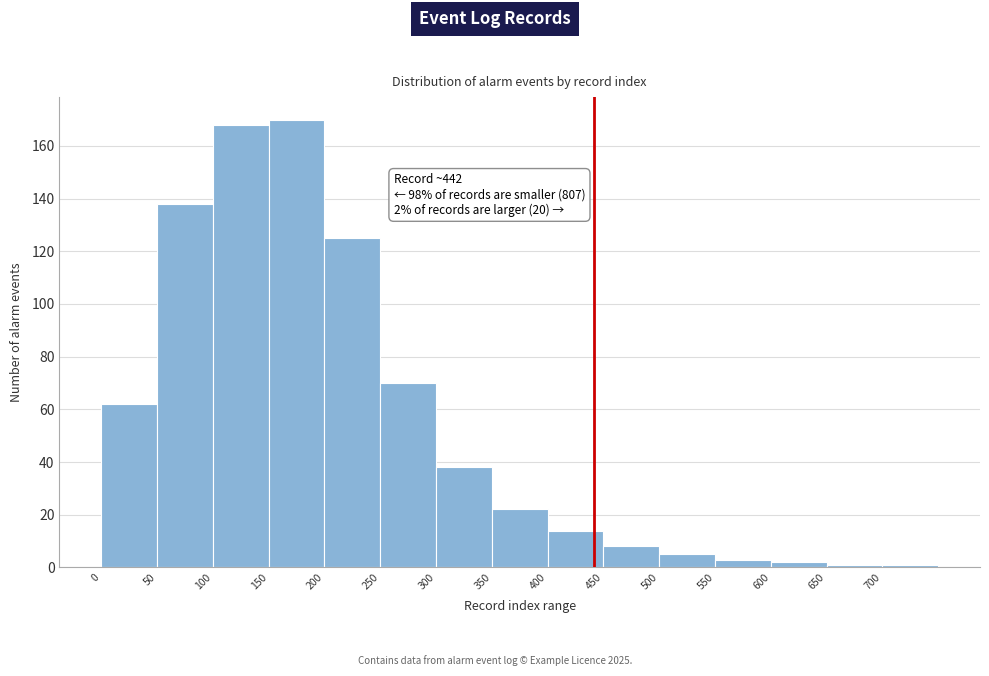

Over which range of the x-axis is the bar tallest?

150 to 200